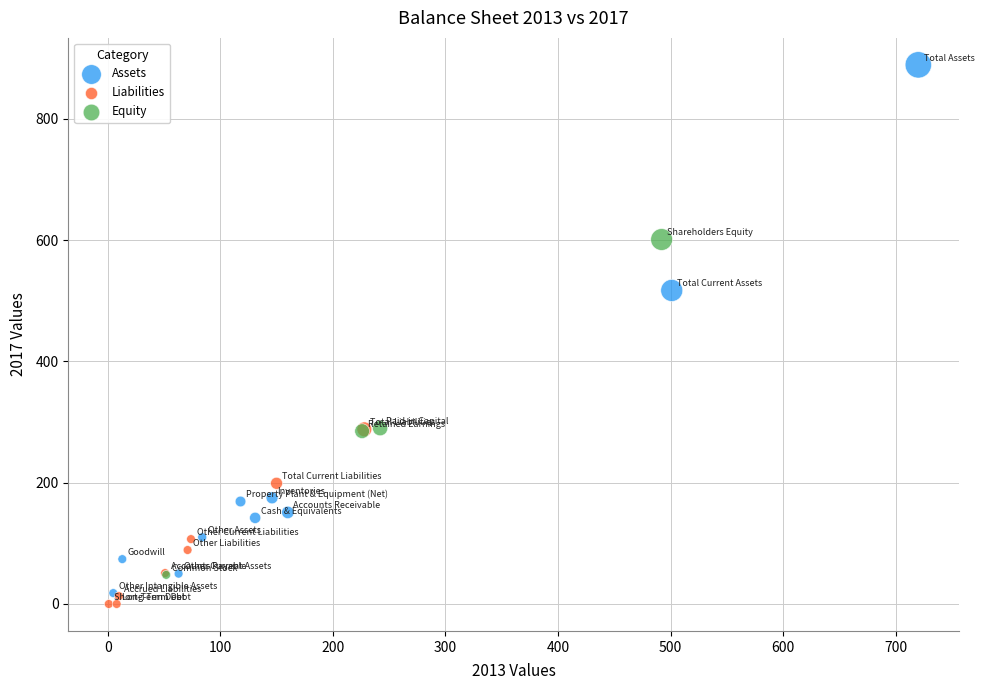

Which series reaches the maximum Y coordinate?

Assets